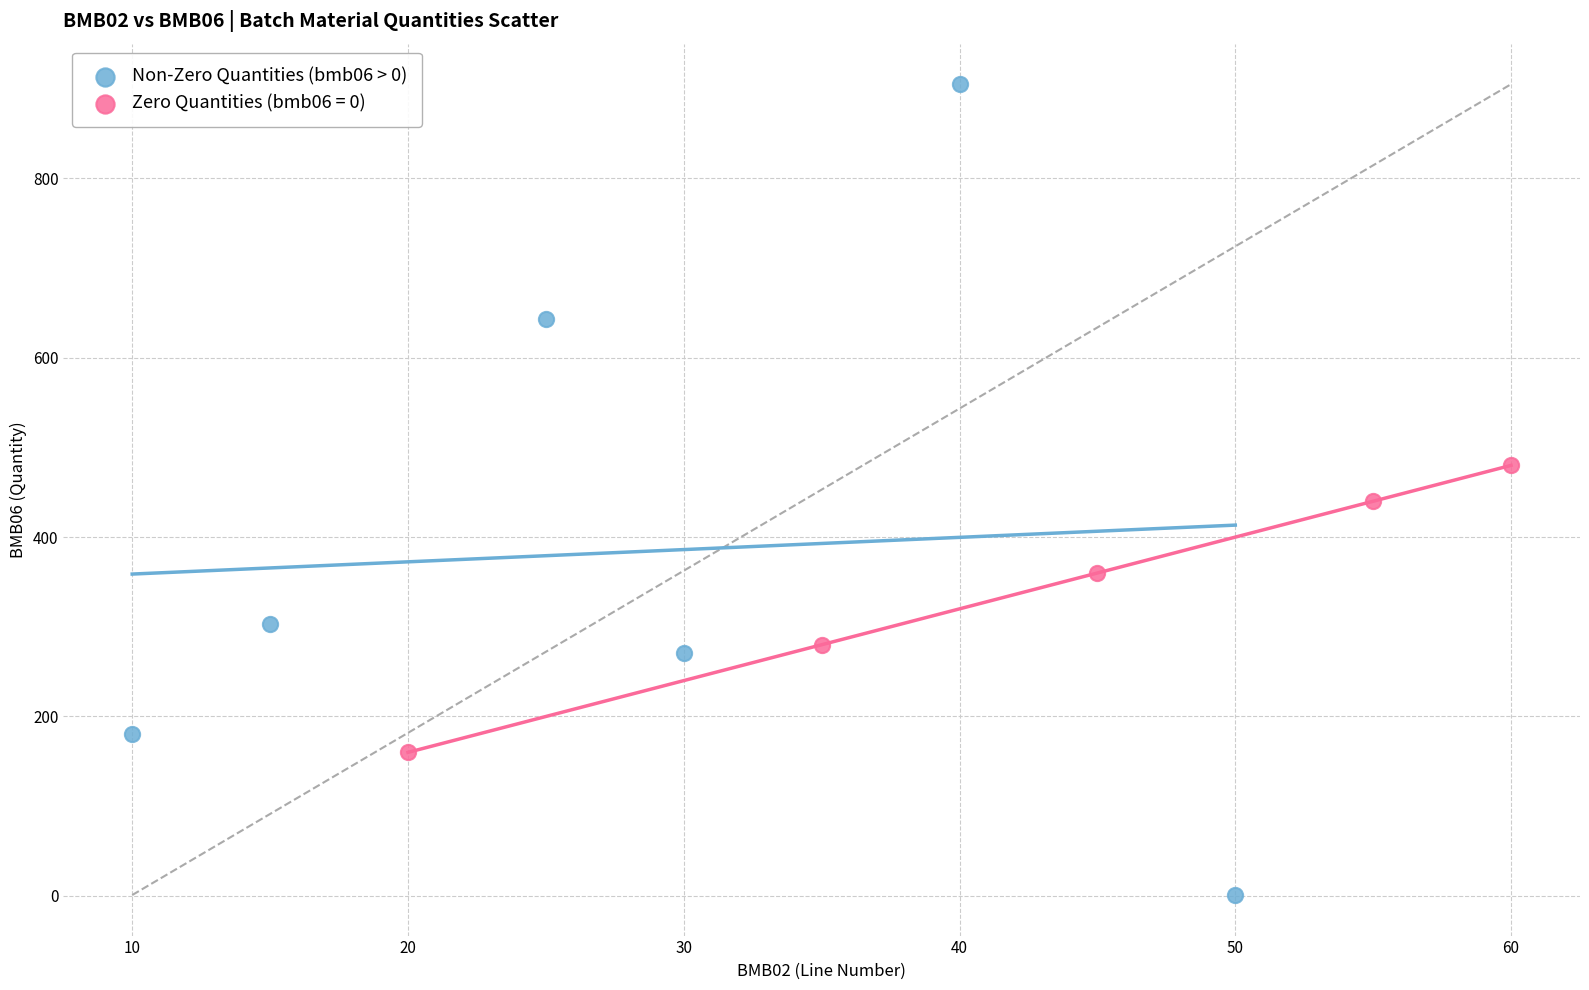

Which series contains the highest Y value?

Non-Zero Quantities (bmb06 > 0)